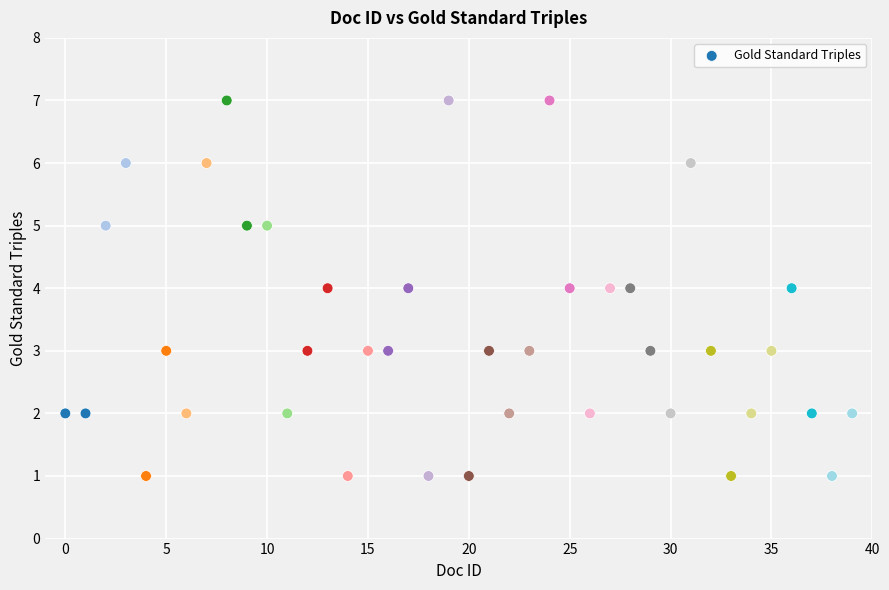

What is the range of Y values (max minus min)?

6